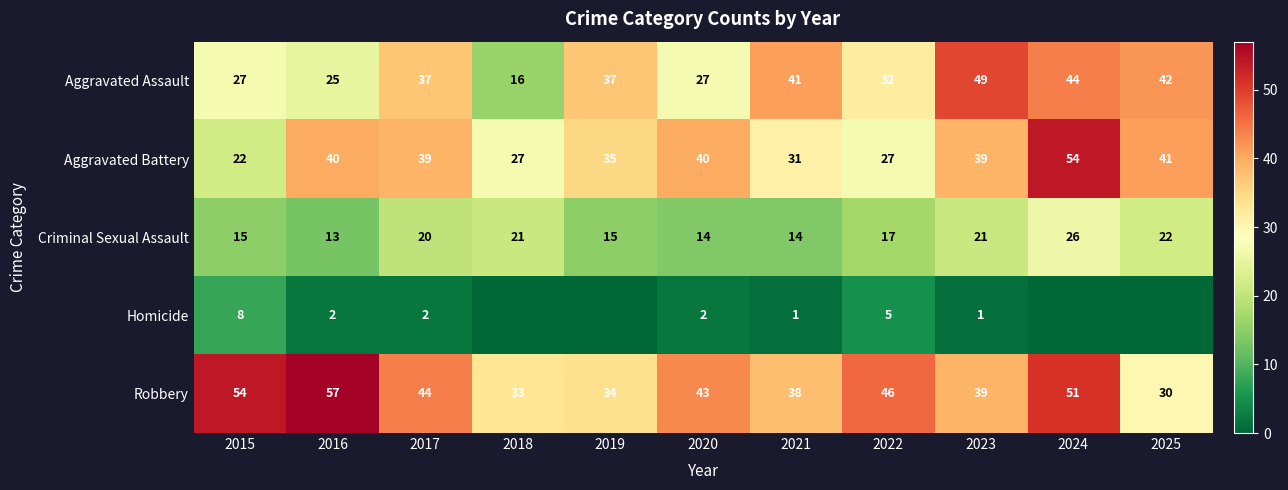

The Aggravated Battery series shows 14 at 2019. True or false?

False